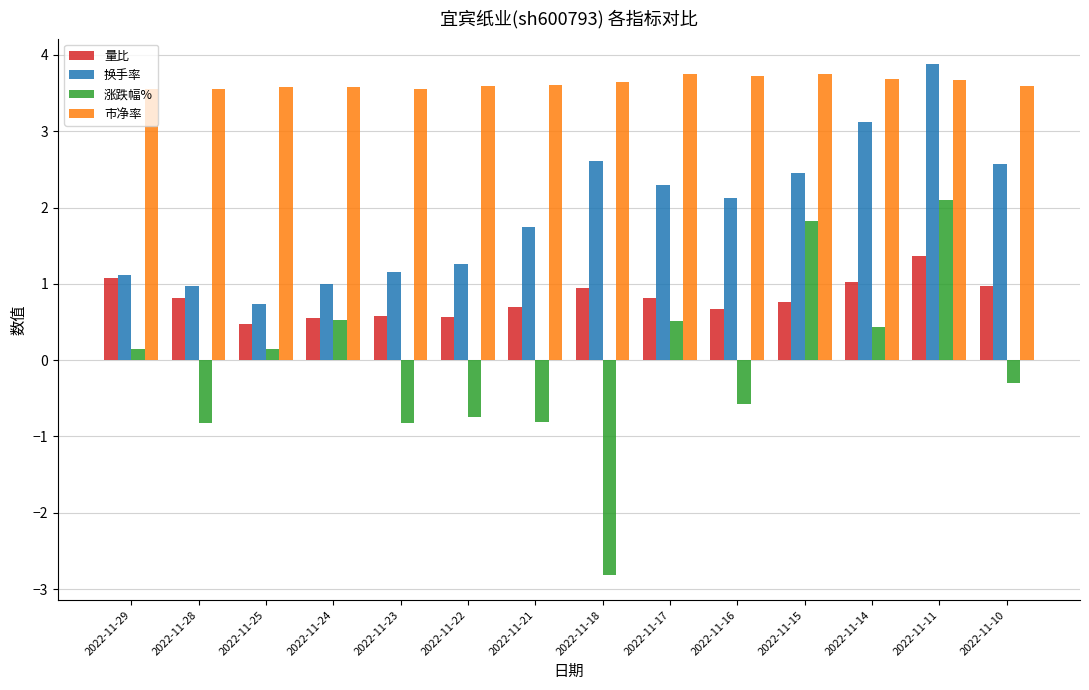

What is the sum of all 市净率 values?

50.8